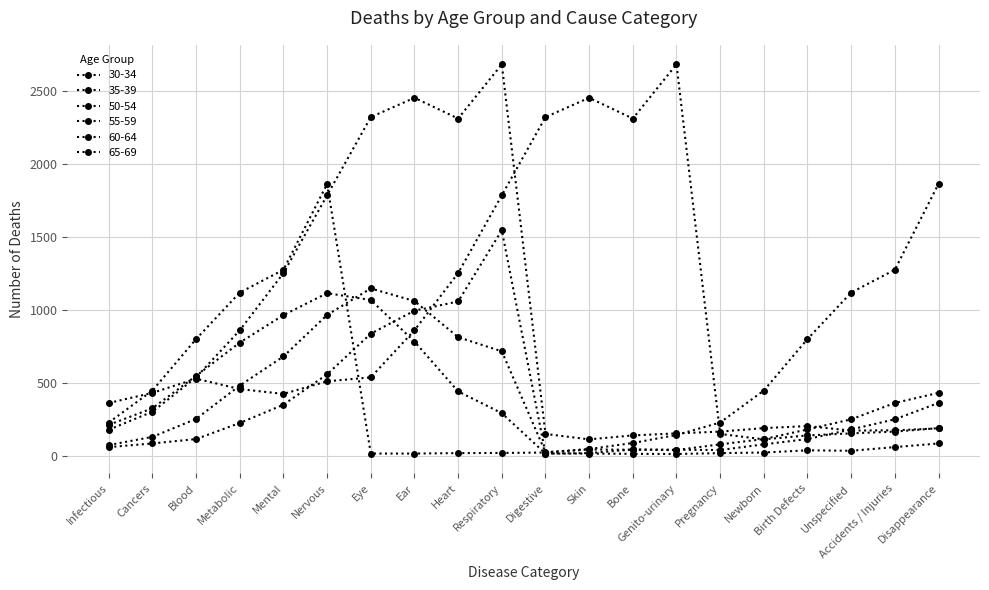

Is this an area chart (filled region under the line)?

No